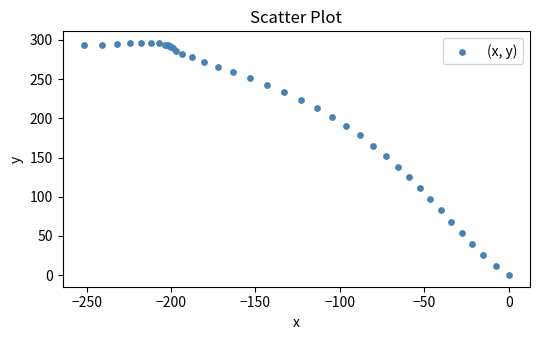

What Y value in the scatter plot is closest to 148?

152.1